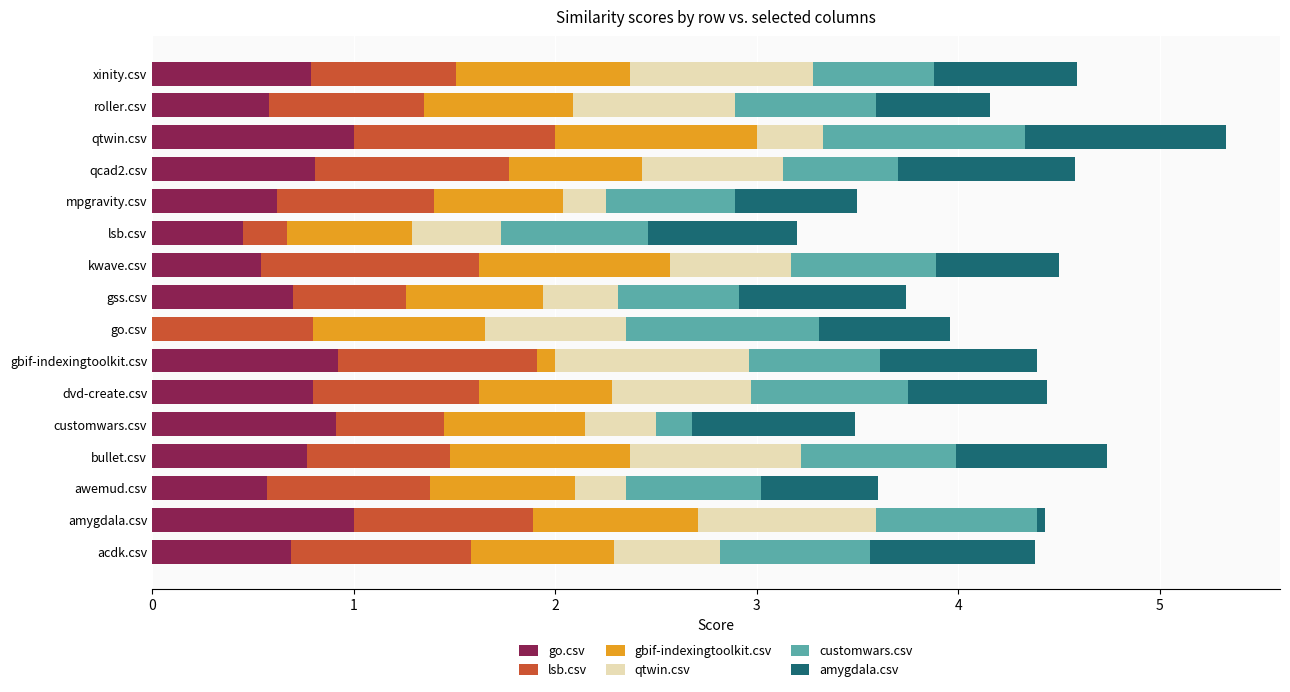

What is the total value across all series at go.csv?

4.0